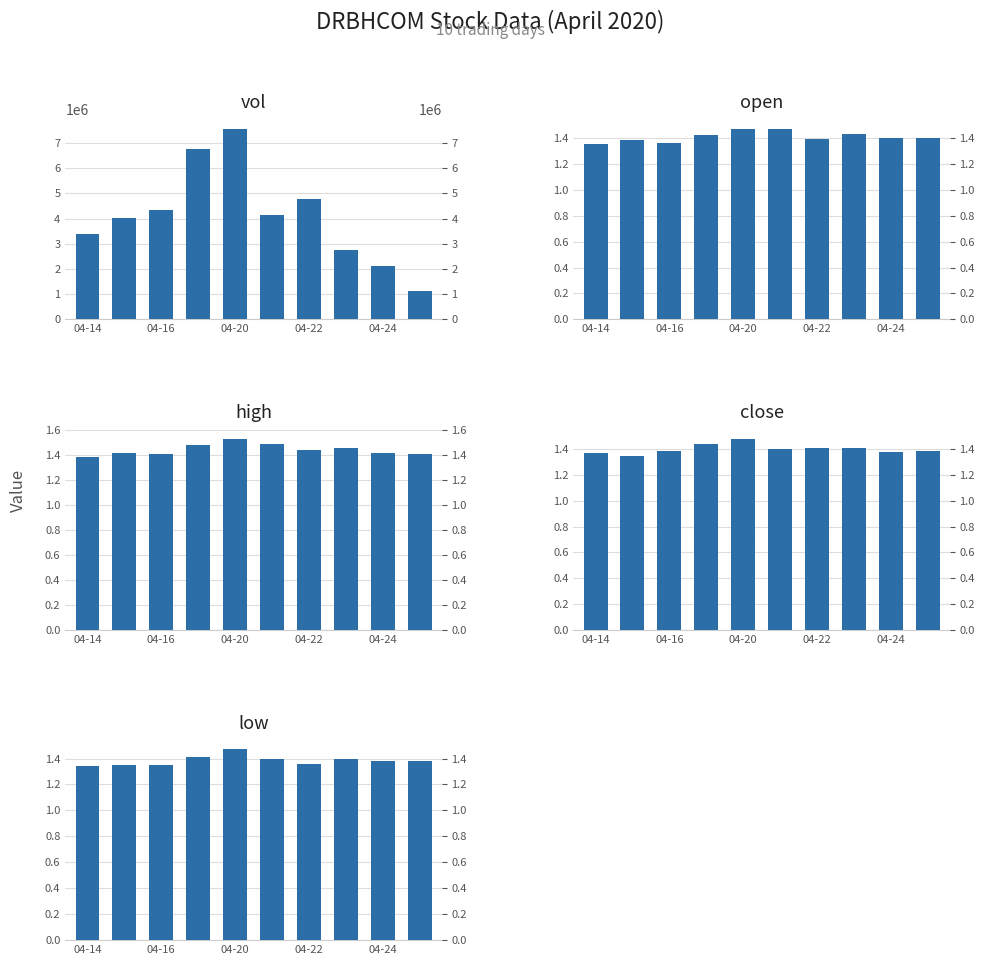

Rank the series by their maximum value, from lowest to highest.

open, low, close, high, vol